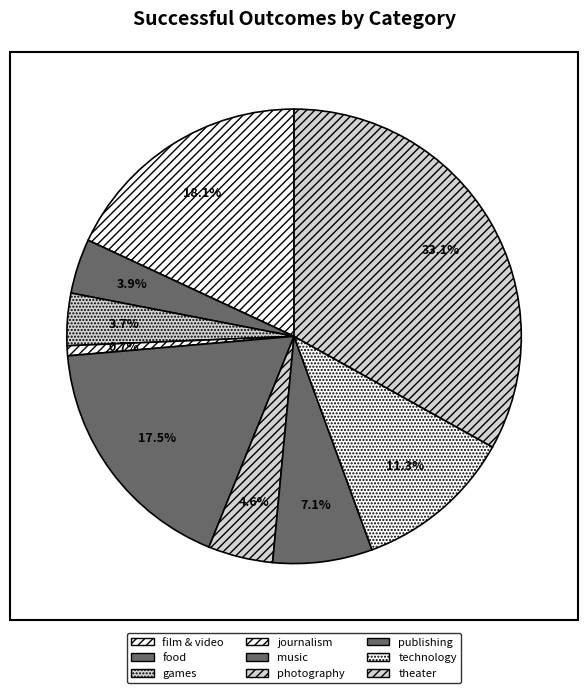

Does technology account for over 50% of the chart?

No